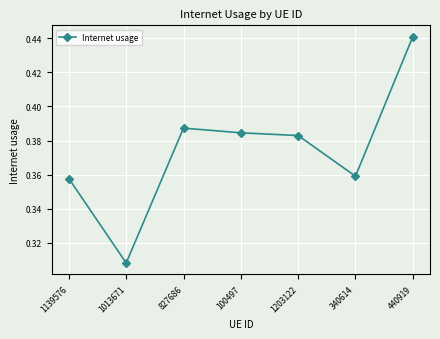

Is it true that the value at 440919 is 0.2?

False